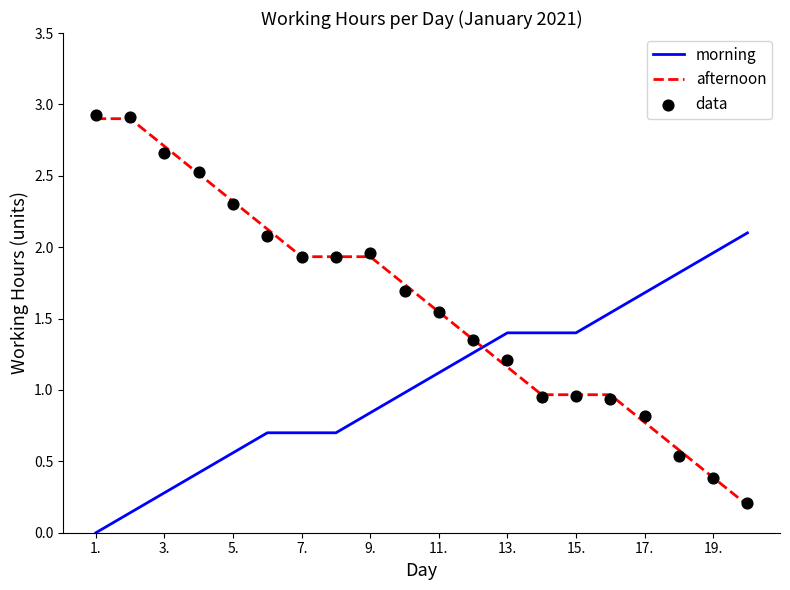

At how many categories does at least one series exceed 2?

7